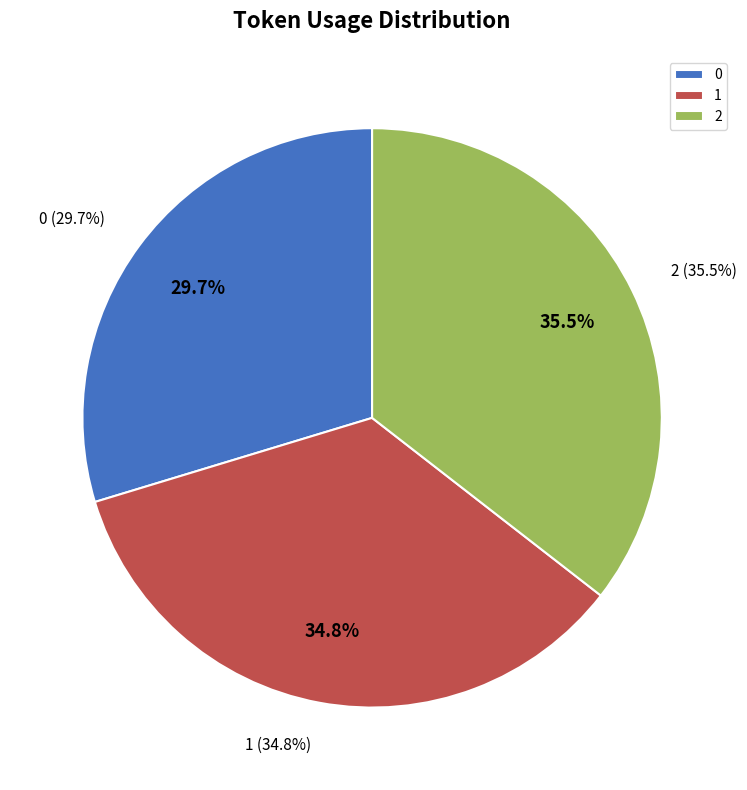

To the nearest percent, what is the difference between the 2 and 1 slice percentages?

1%